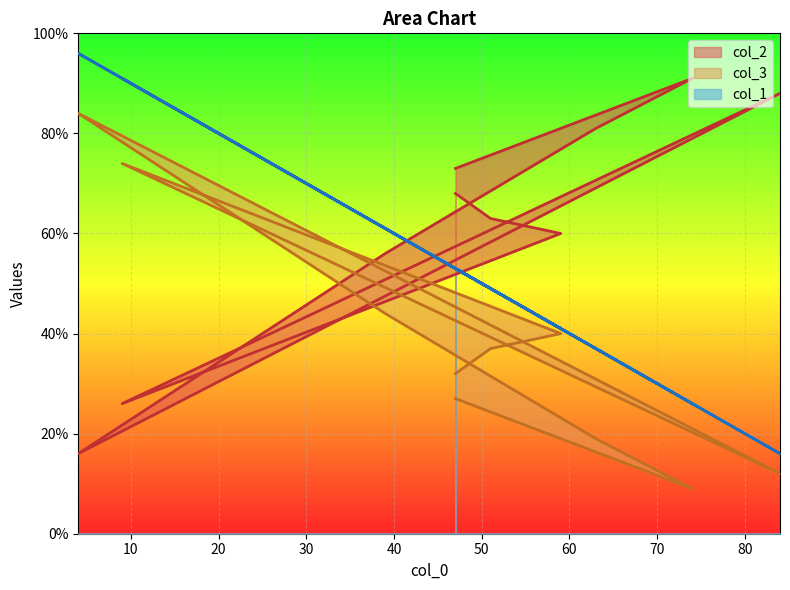

How many lines are shown in the chart?

3